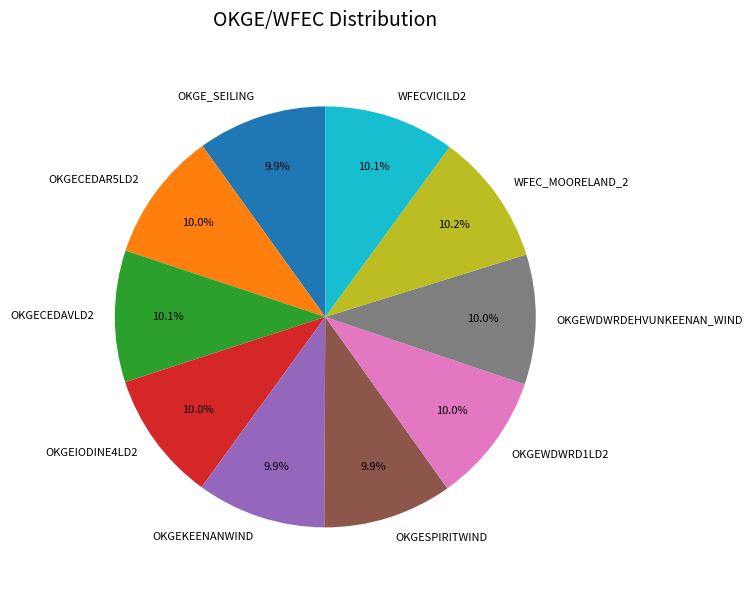

Do OKGEKEENANWIND and OKGESPIRITWIND together represent more than half of the pie?

No